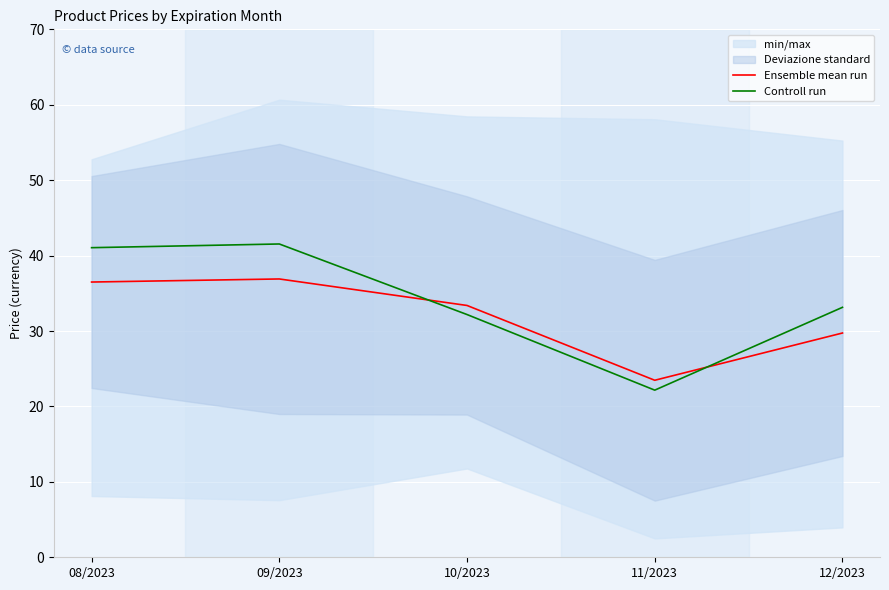

How many lines are shown in the chart?

2